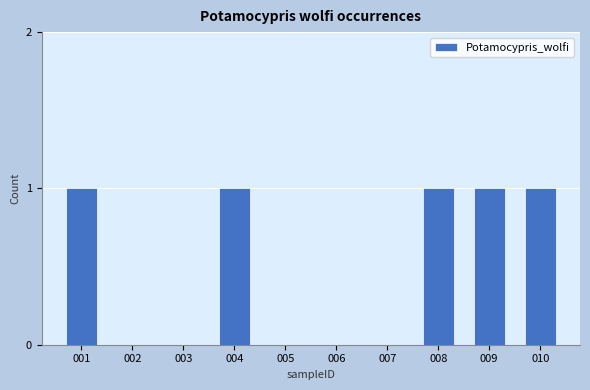

What is the greatest value displayed?

1